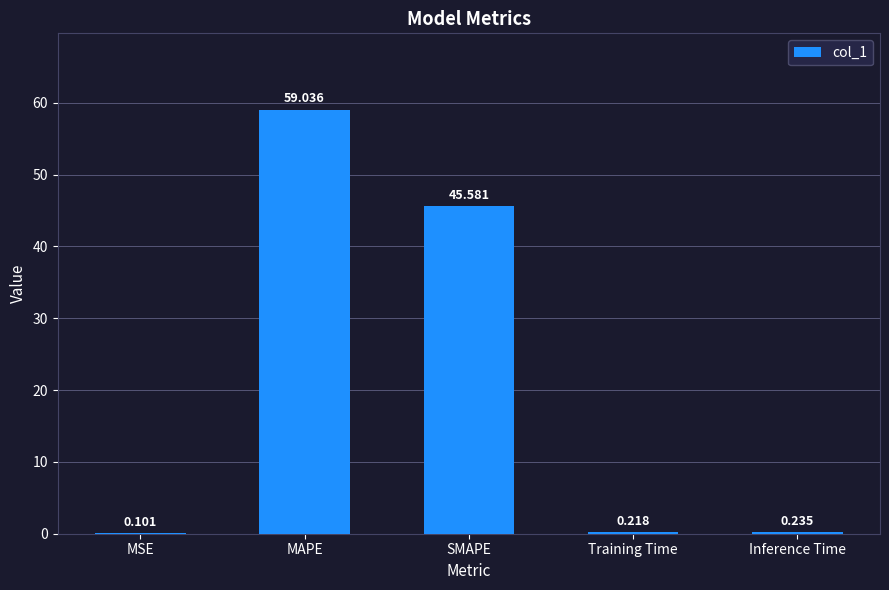

True or false: the data shows 80.5 at SMAPE.

False